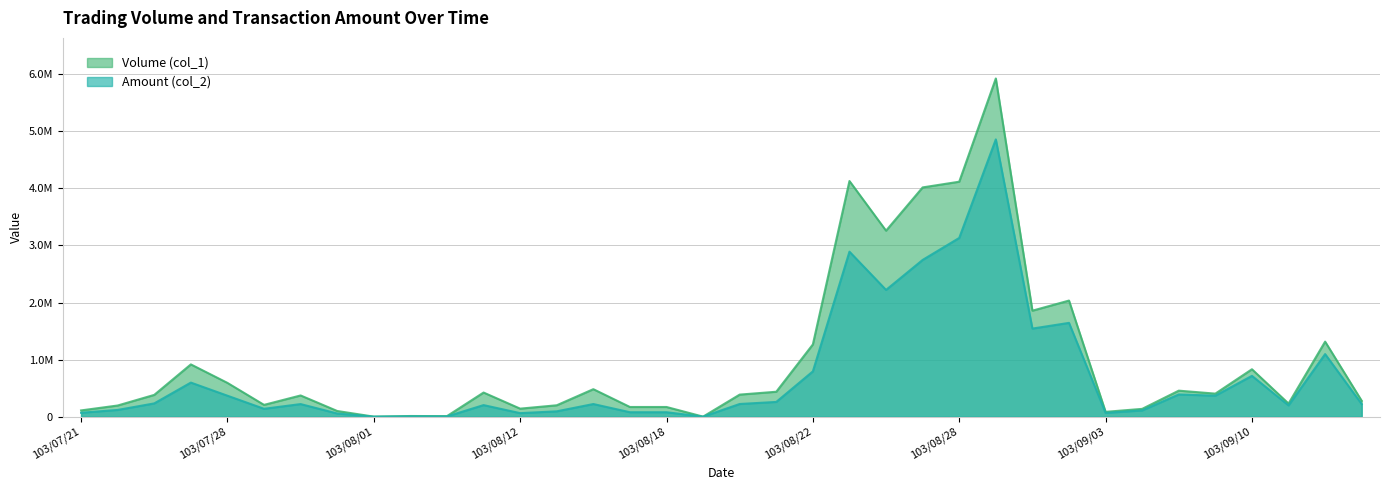

At which category is the sum across all series the highest?

103/08/29